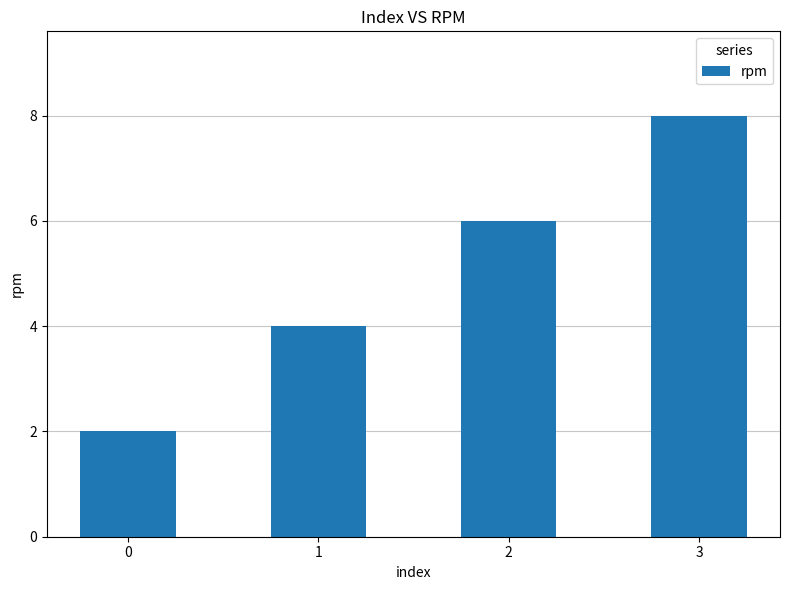

Rank the categories by value from lowest to highest.

0, 1, 2, 3